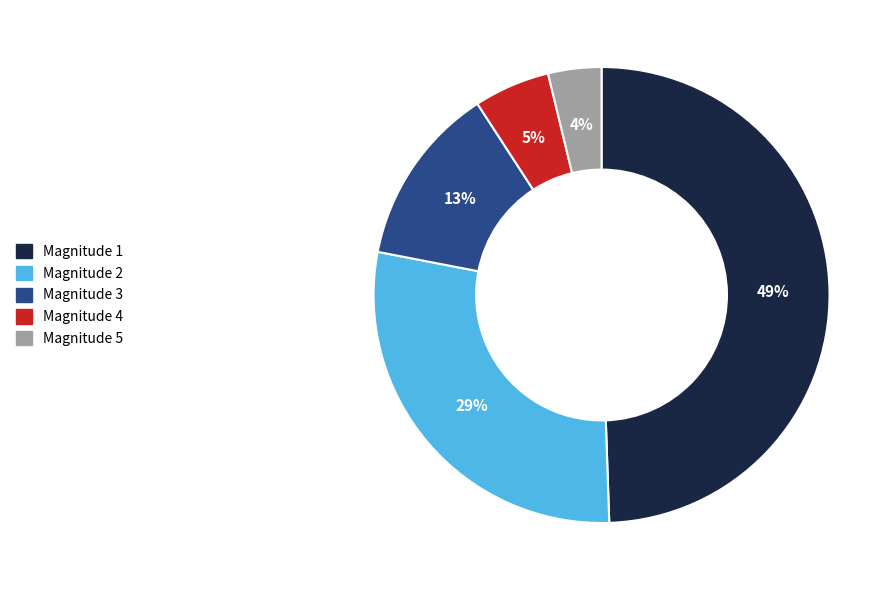

Does any single category account for the majority?

No